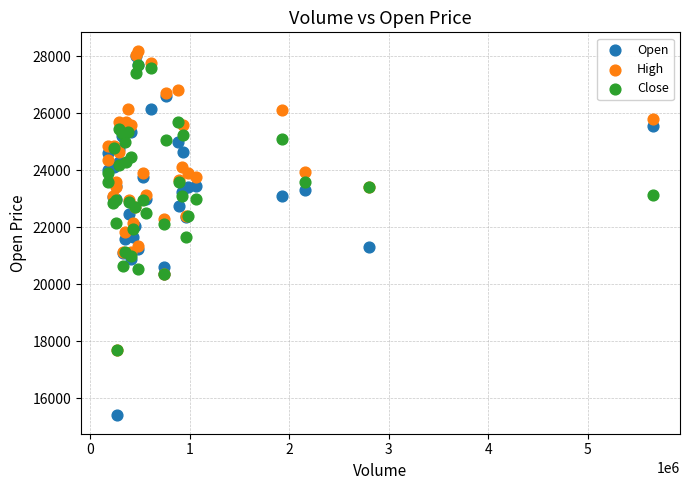

Which series contains the lowest Y value?

Open